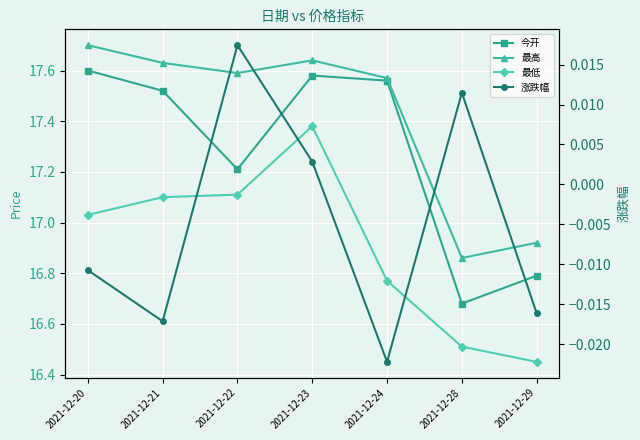

How many values in the 最低 series exceed 17?

4